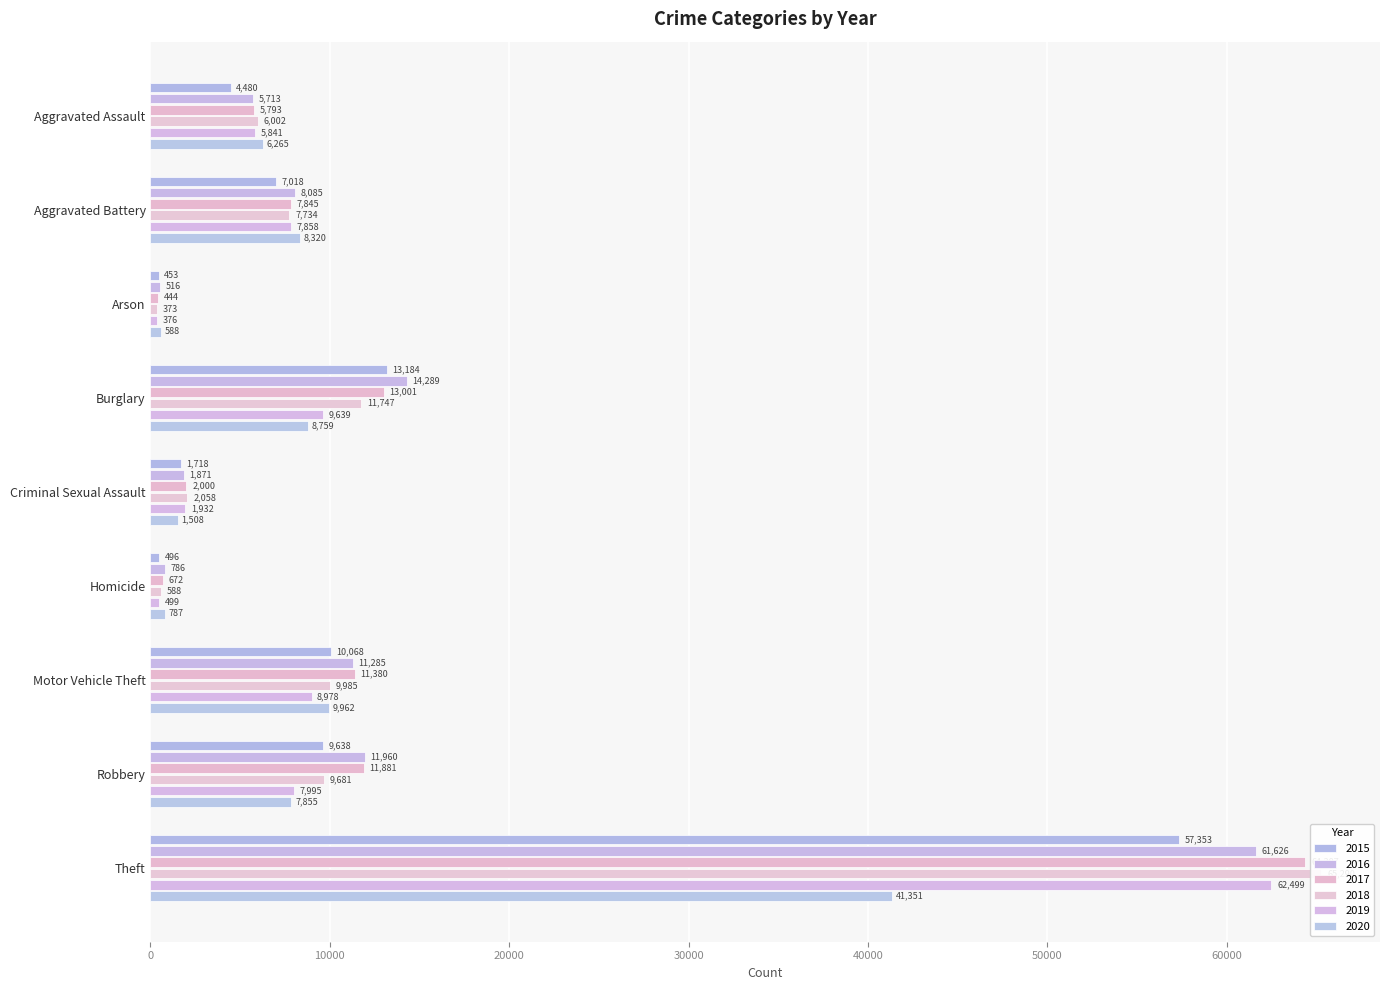

What is the sum of the 2015 values at Robbery and Homicide?

10134